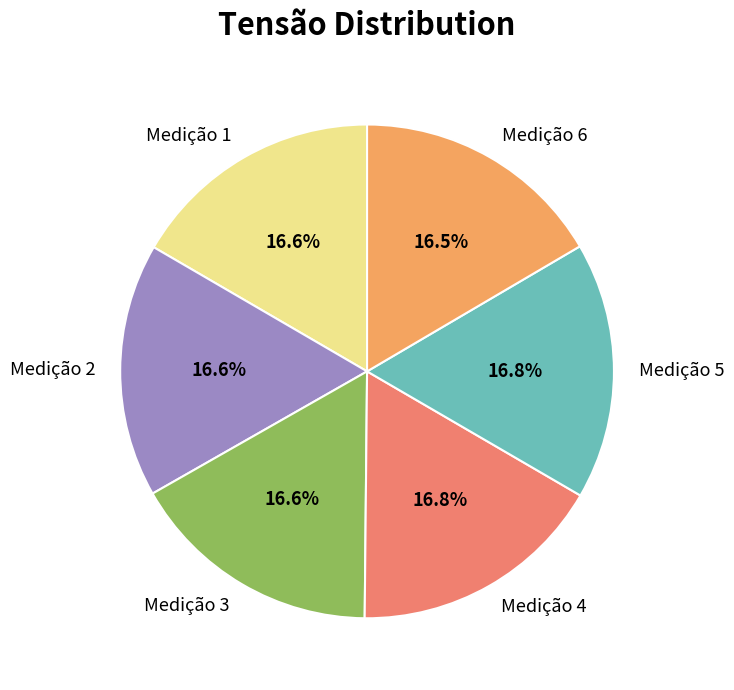

Does any single category account for the majority?

No